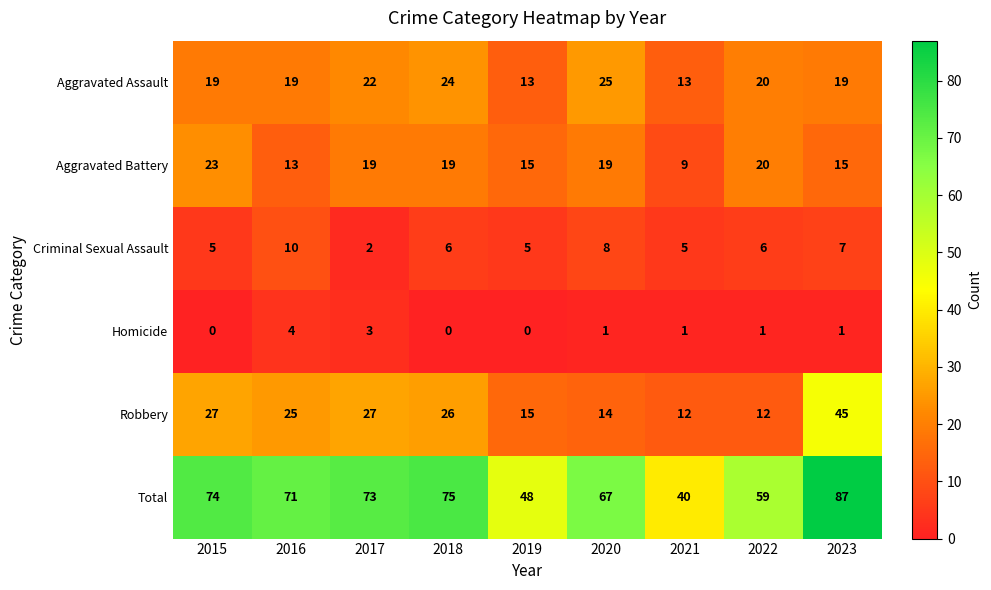

What is the sum of all Aggravated Assault values?

174